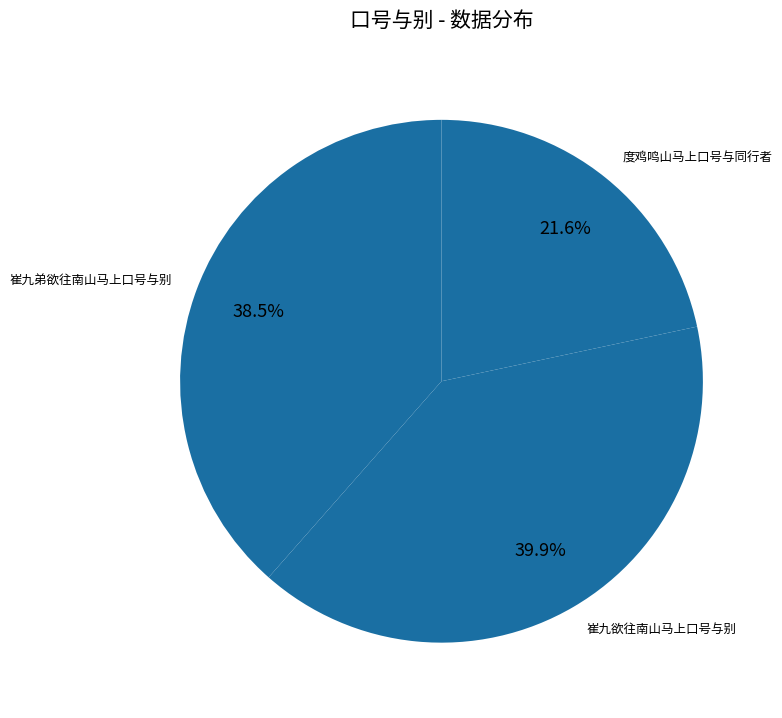

Which category has the biggest portion of the pie?

崔九欲往南山马上口号与别